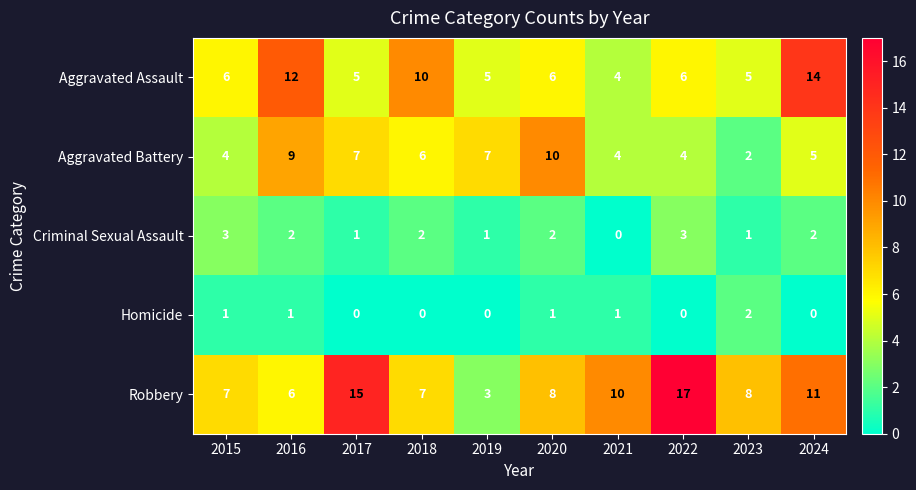

Is it true that Aggravated Battery equals 4 at 2022?

True